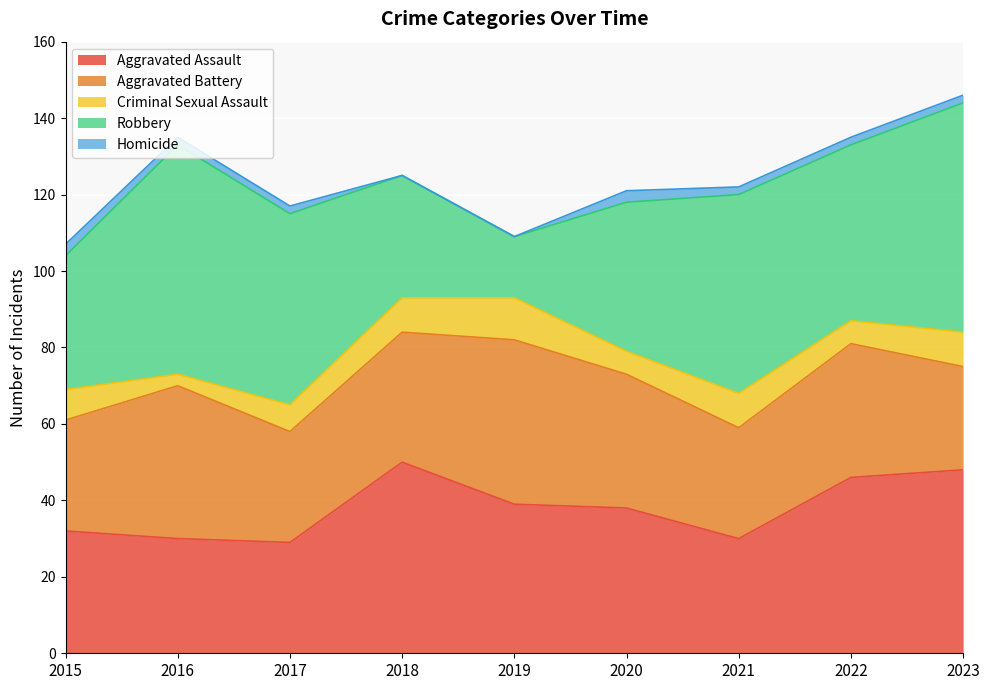

How many Criminal Sexual Assault values are between 6 and 9?

7